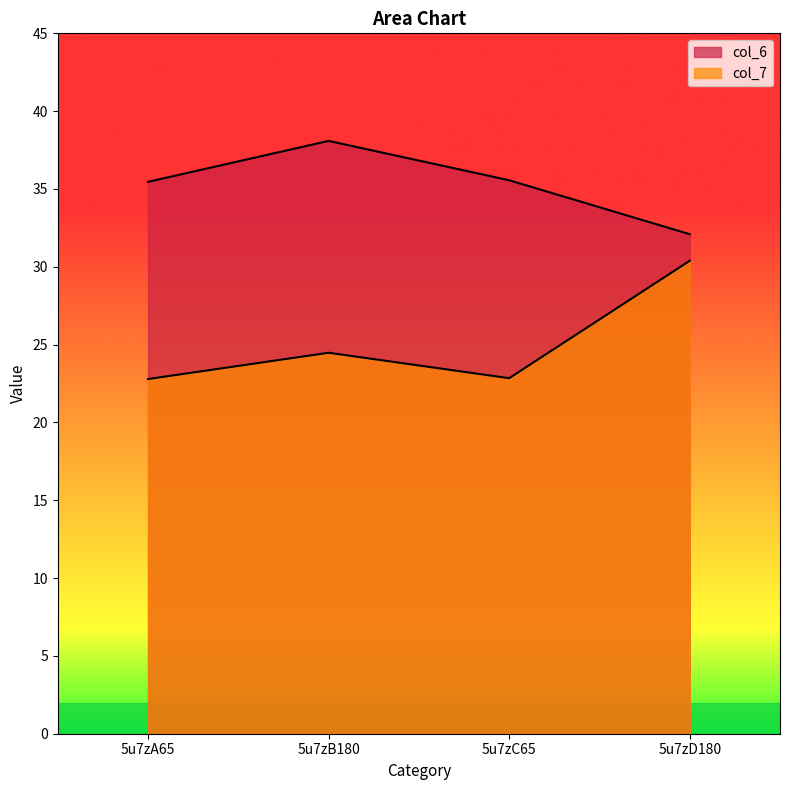

What is the highest value of the col_7 series?

30.4